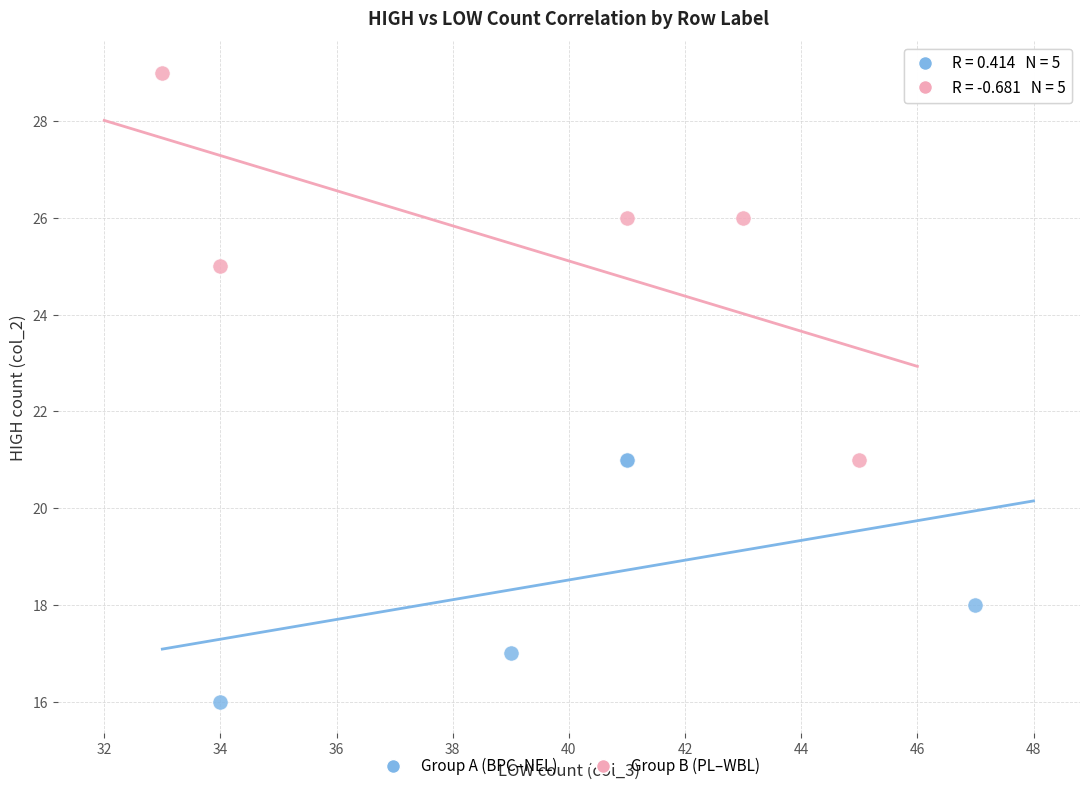

Which series contains the lowest Y value?

Group A (BPC–NEL)